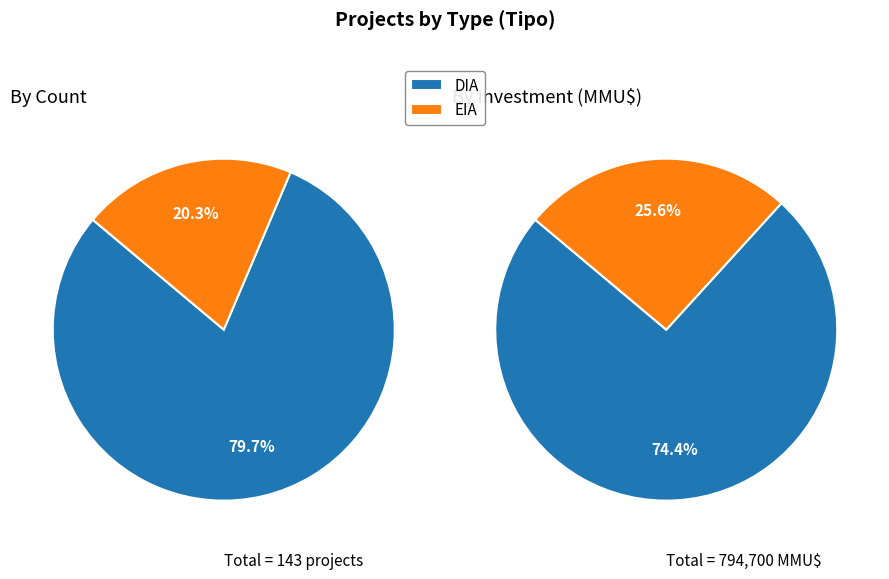

What is the largest slice in the pie chart?

DIA